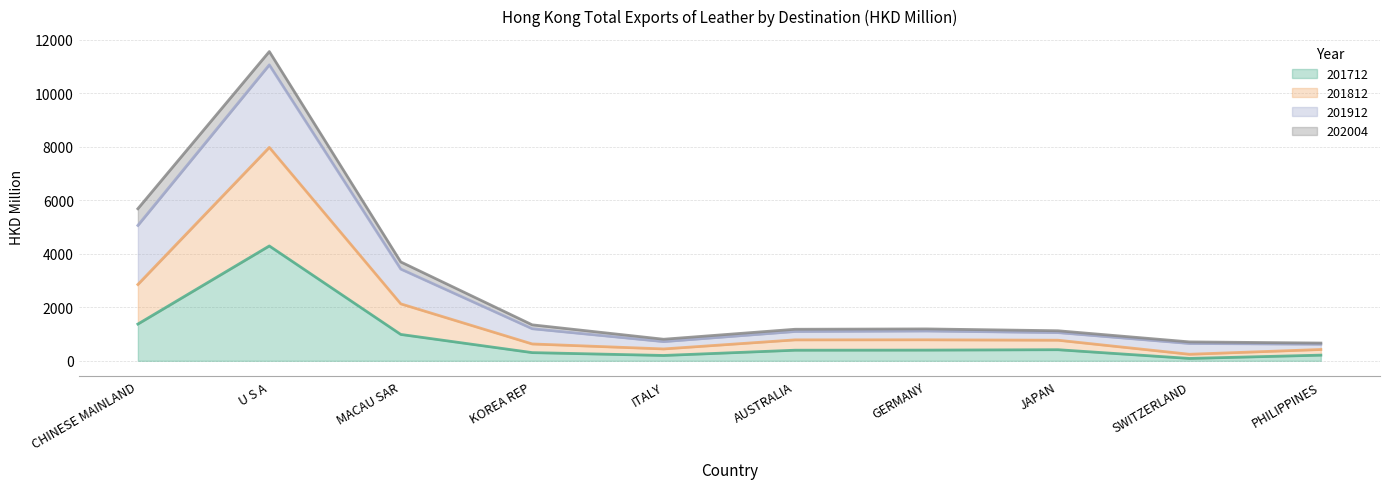

True or false: 201812 has more than 0 points higher than both neighbors.

True